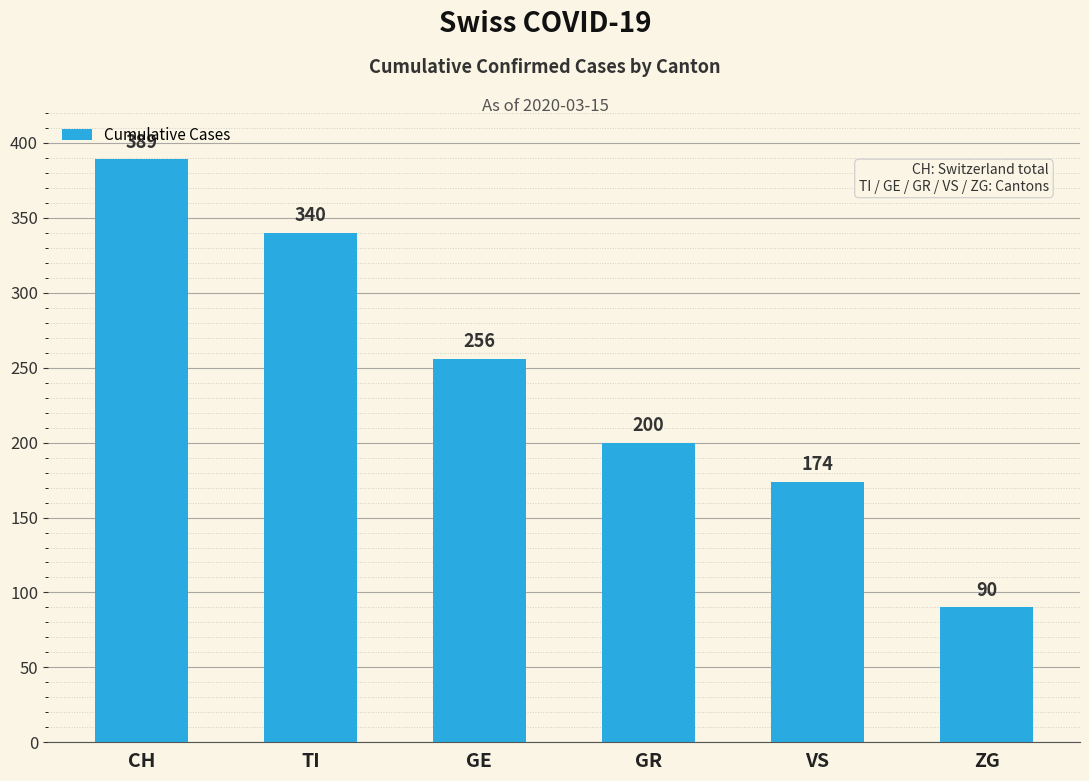

How many data points are less than 256?

3